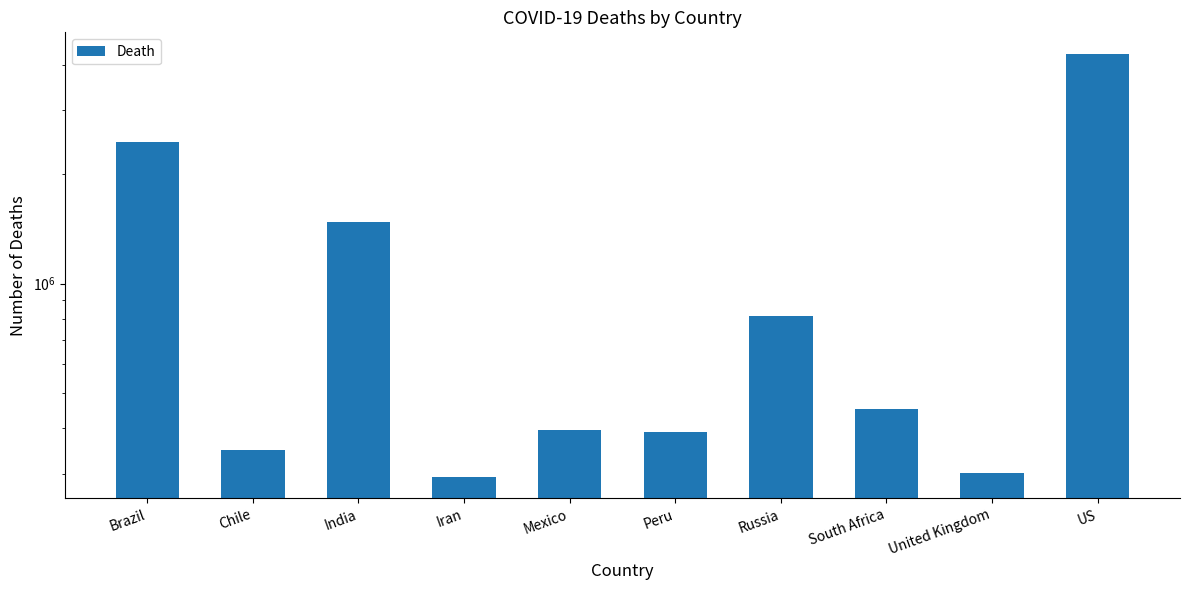

What position from the left is South Africa?

8